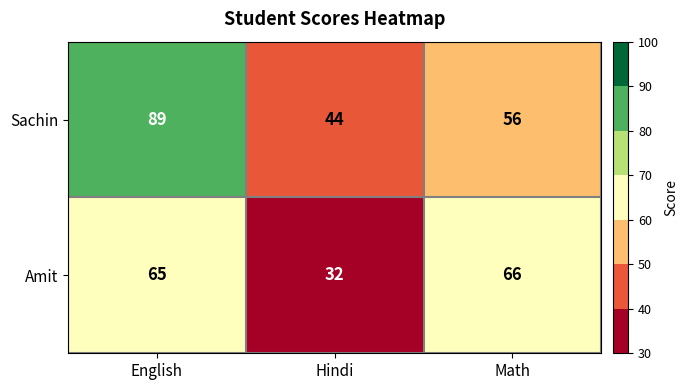

Reading right to left, extract all data points from this chart.

Sachin: Math=56	Hindi=44	English=89
Amit: Math=66	Hindi=32	English=65